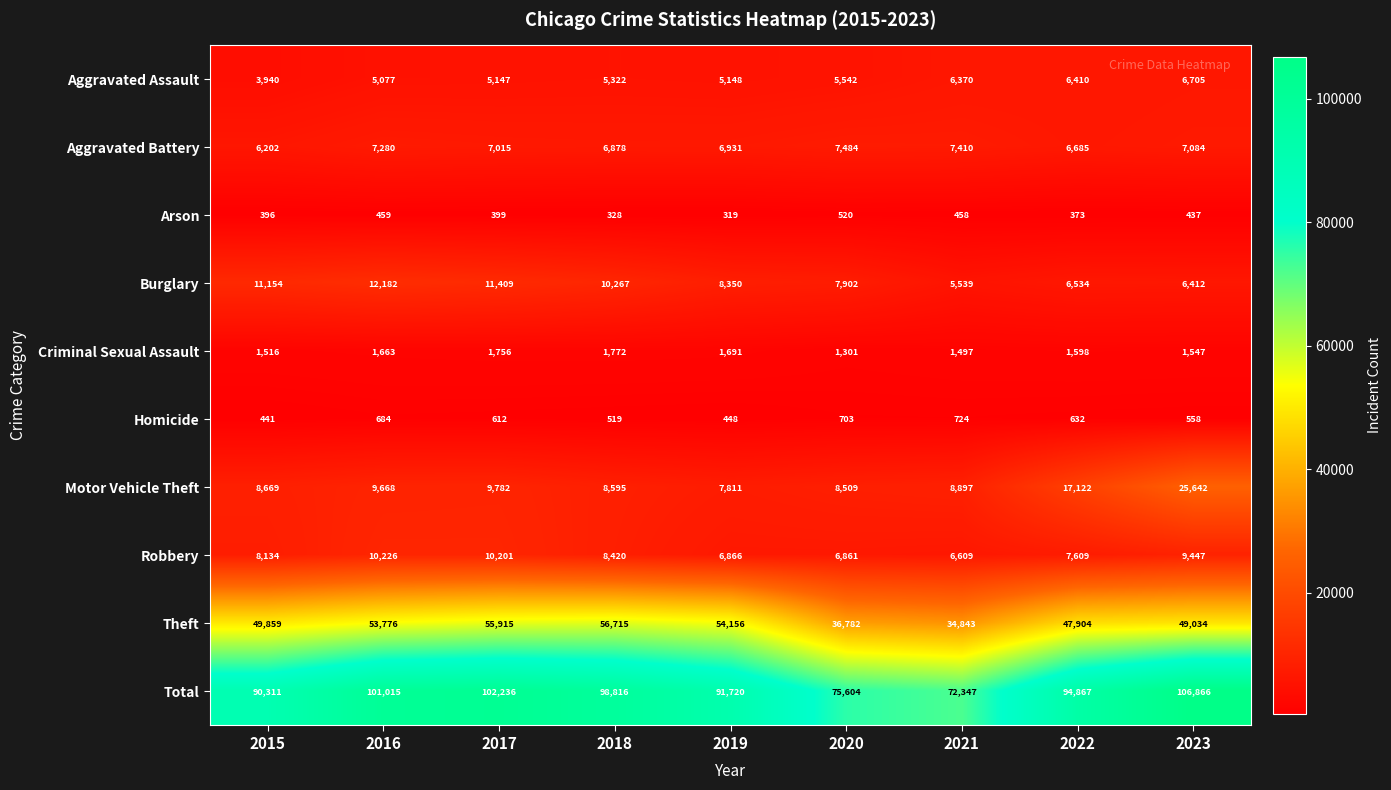

List the labels in order of Homicide value, largest first.

2021, 2020, 2016, 2022, 2017, 2023, 2018, 2019, 2015